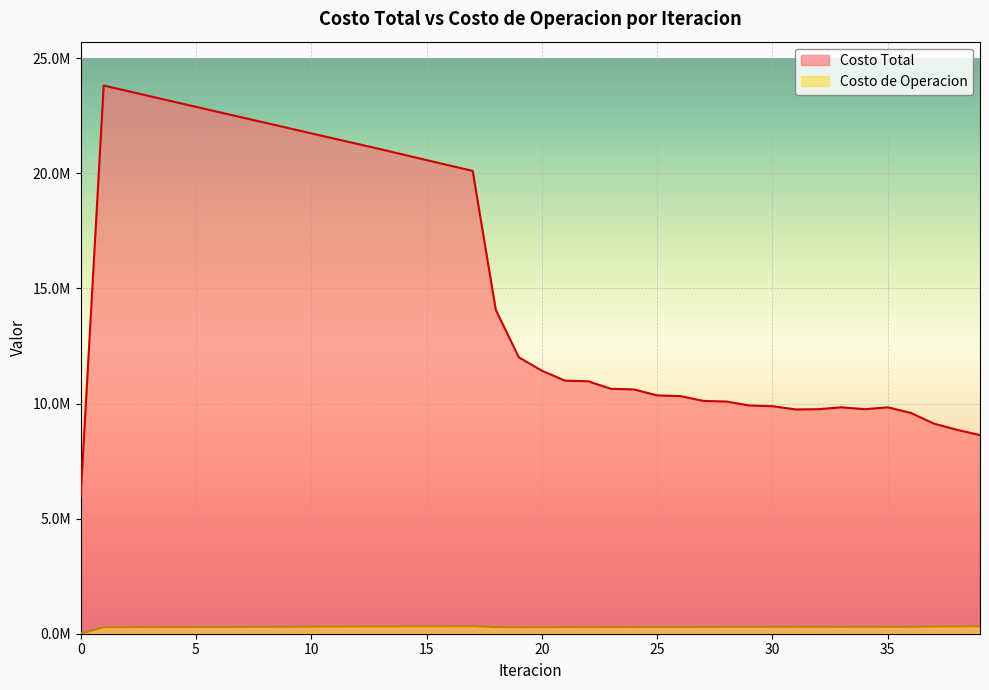

What is the value of the Costo de Operacion point at the 3rd from the left?

284200.7